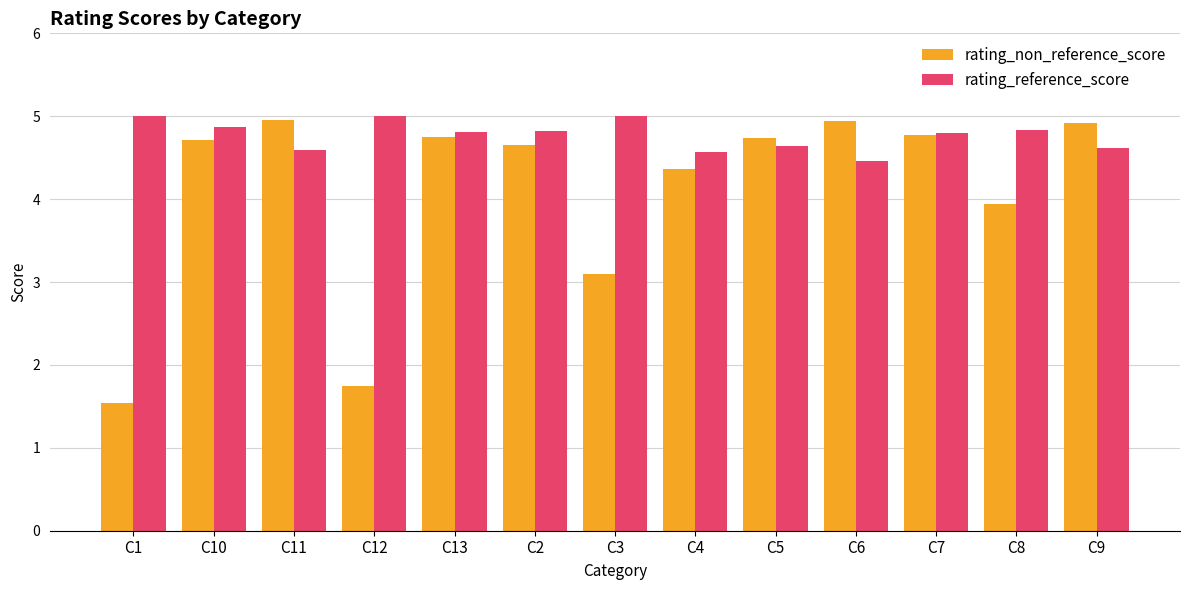

What is the difference between the rating_reference_score values at C1 and C10?

0.1